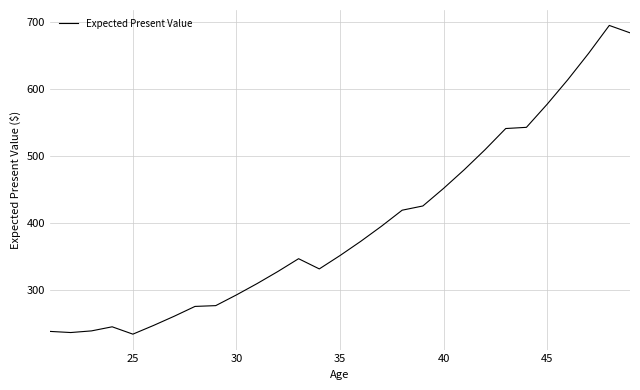

What is the maximum value shown in the chart?

695.0